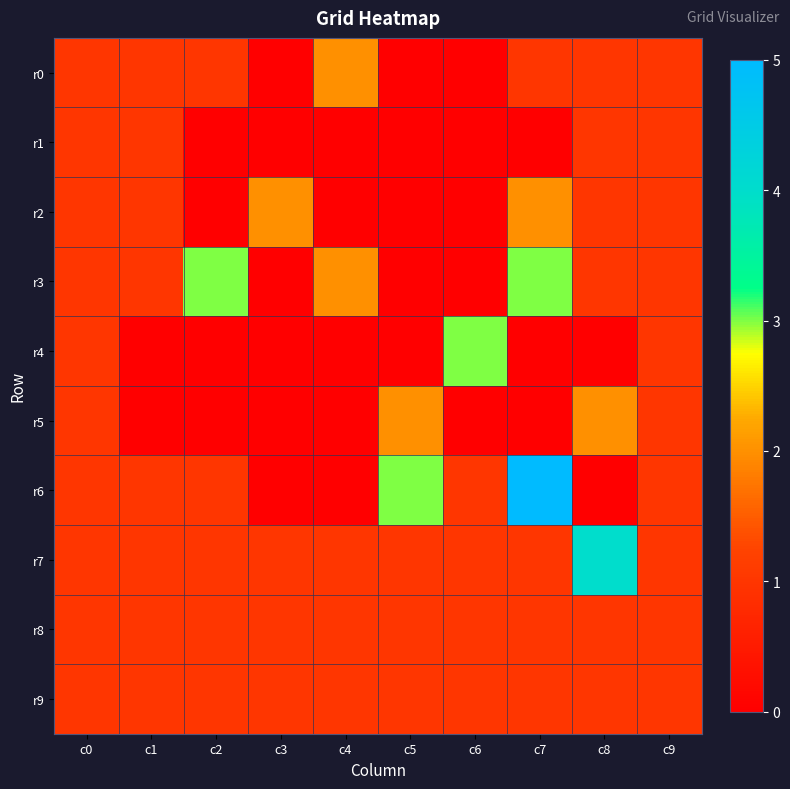

Between c1 and c5, which is larger?

c1